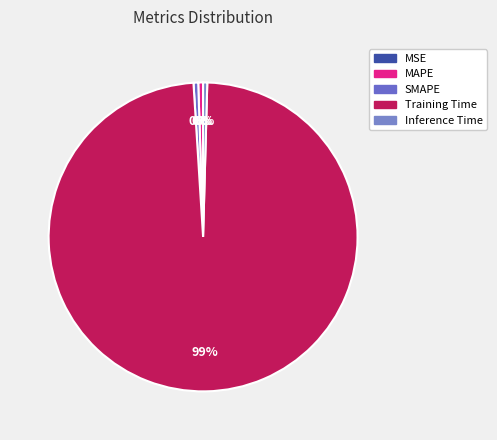

How much of the chart is everything except MSE?

100.0%